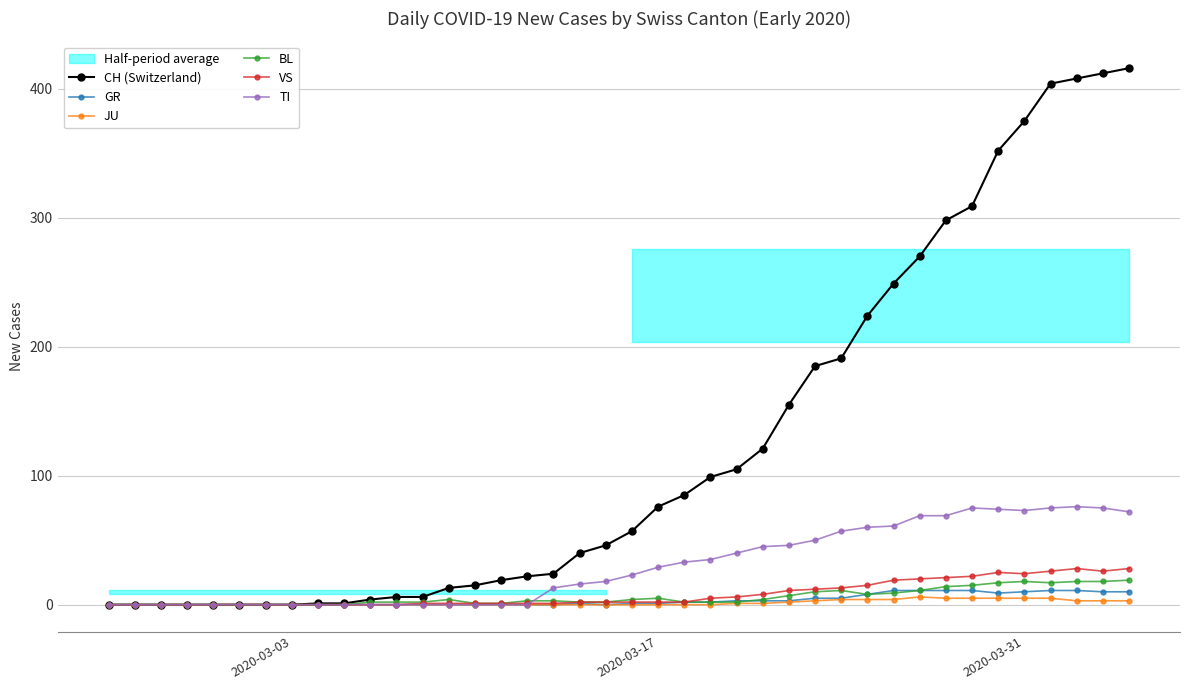

What is the average value of the JU series?

1